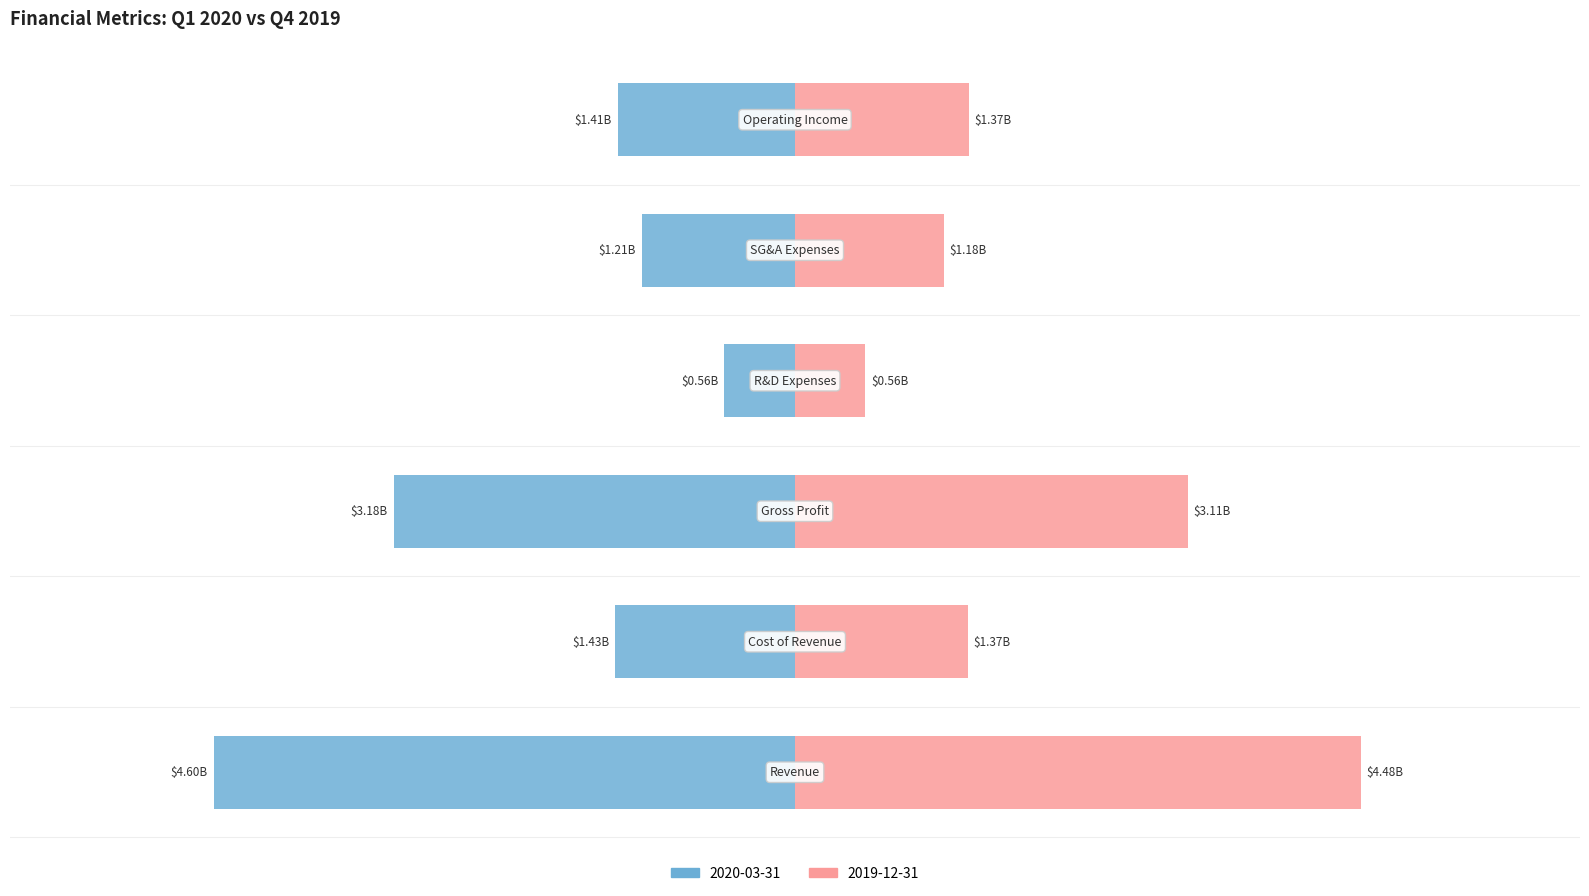

The value of 2019-12-31 at Operating Income is 1374500000. True or false?

True